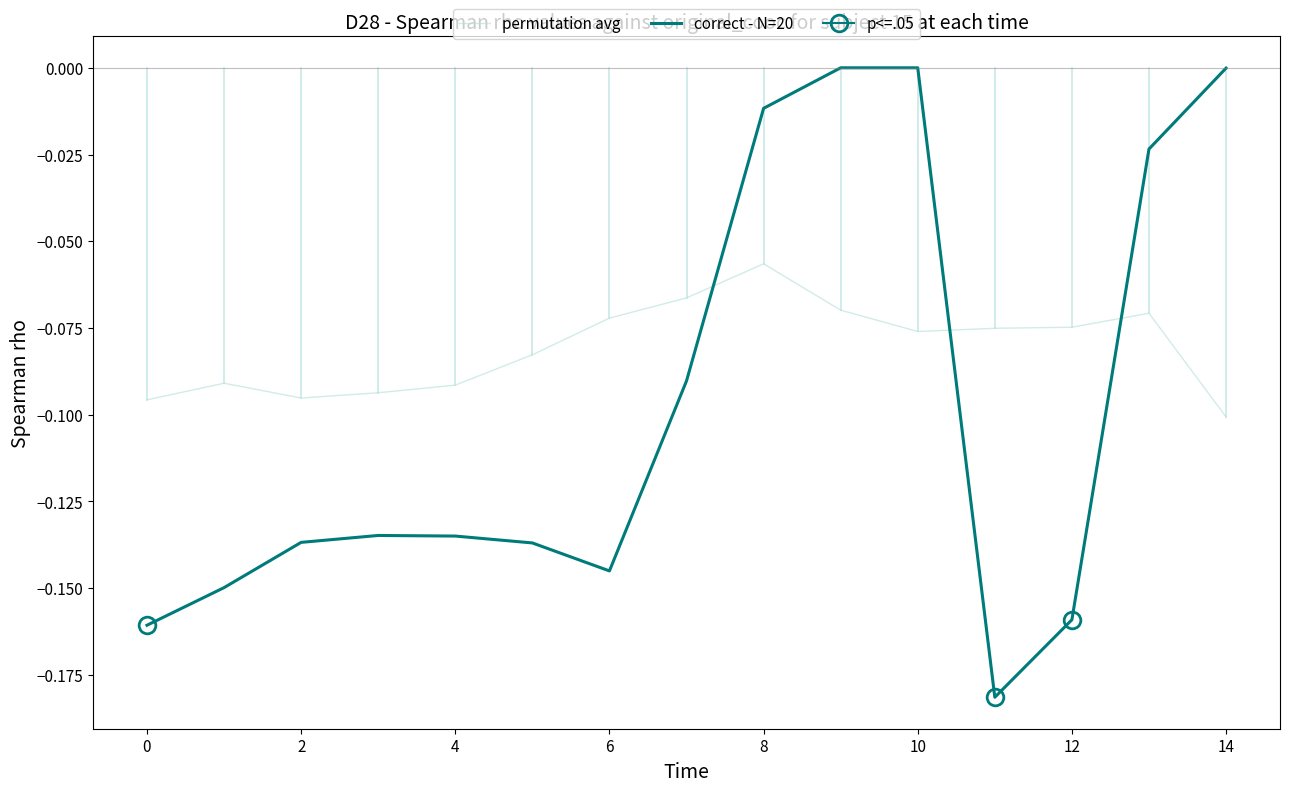

Rank the series at 12 from highest to lowest value.

permutation avg, correct - N=20